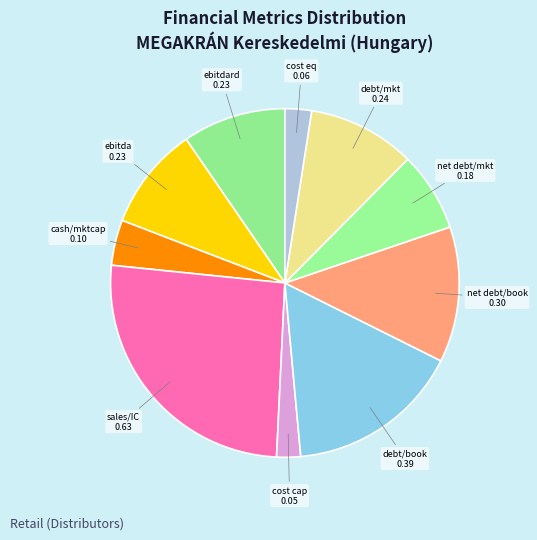

Count the number of slices in the pie.

10